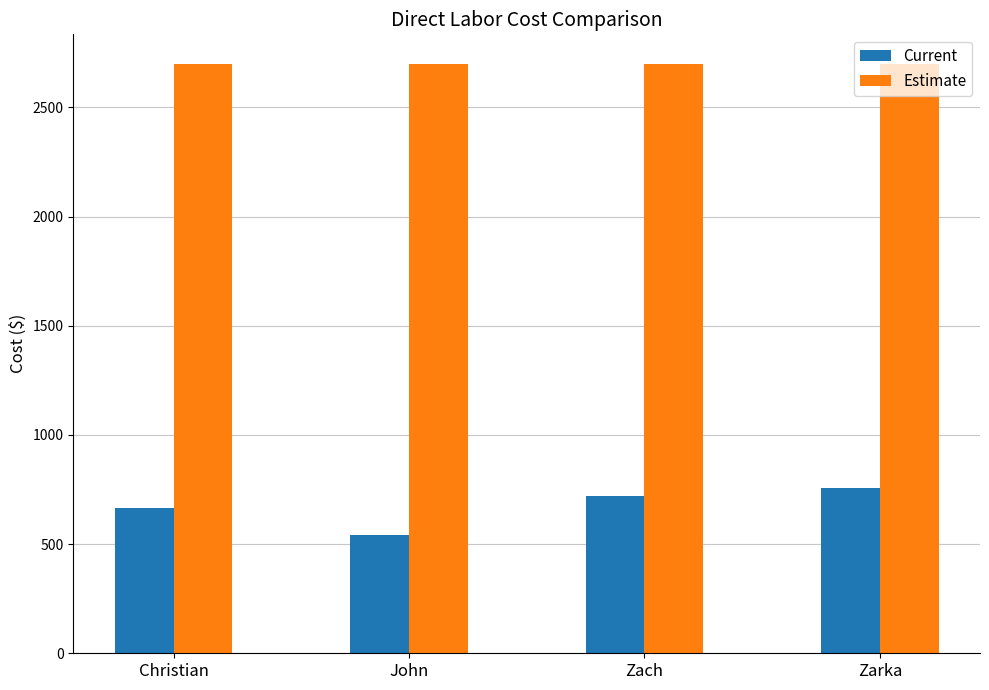

Read the Estimate value at John.

2700